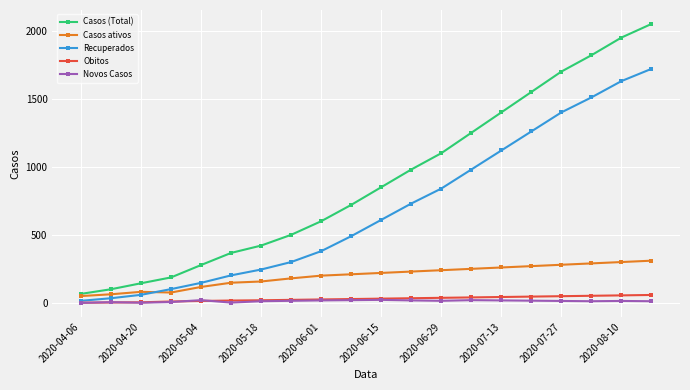

How many lines are shown in the chart?

5